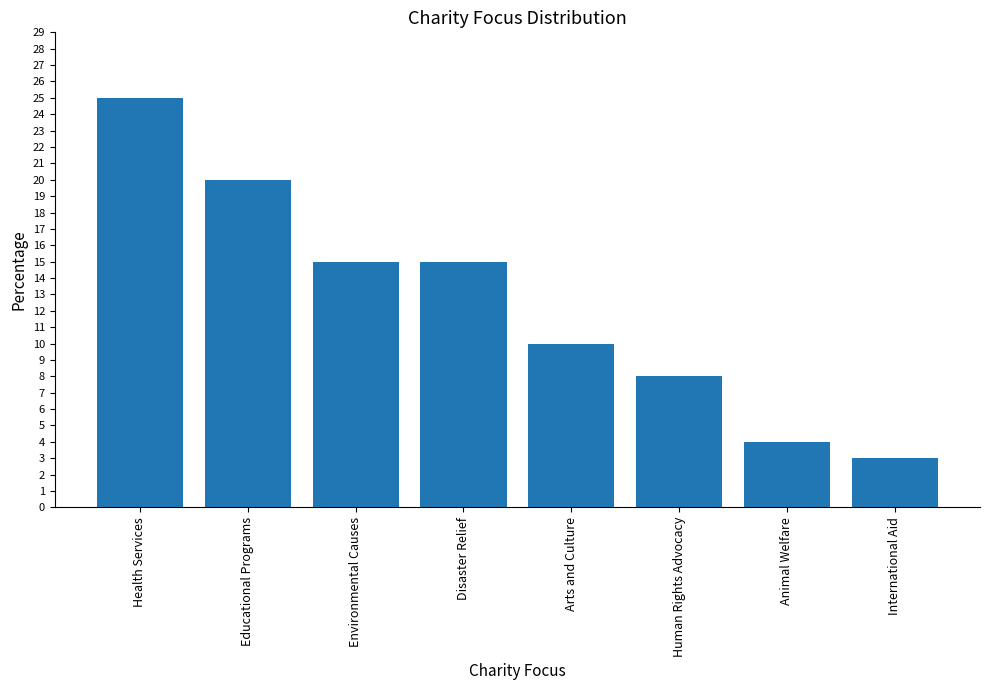

What is the maximum value shown in the chart?

25